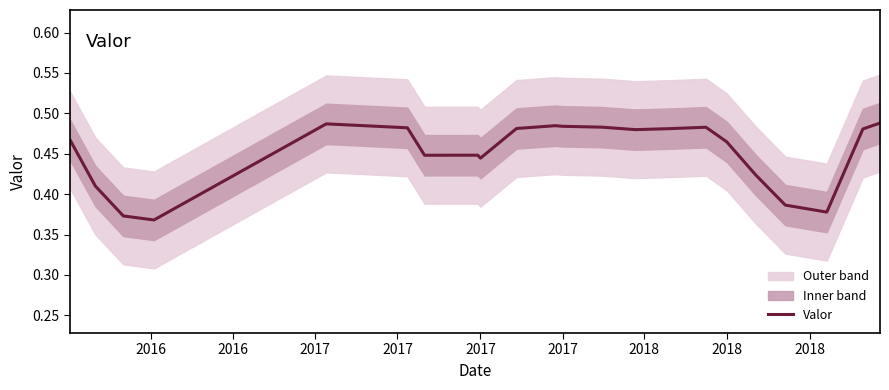

What is the minimum value shown in the chart?

0.4